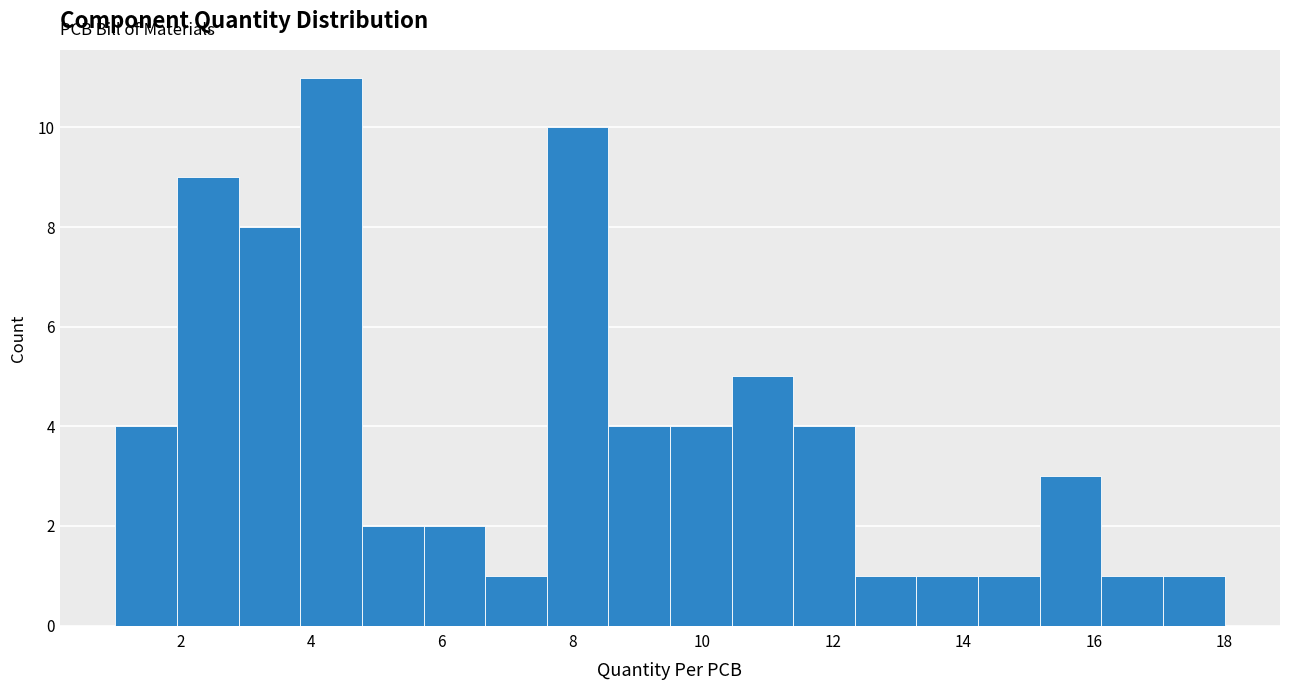

Reading left to right, list every bar in this chart as the range it spans on the x-axis followed by its height. Neither the bar edges nor the heights are printed on the chart, so give them approximately, as read against the axes.

1.0 to 2.0: 4
2.0 to 2.8: 9
2.8 to 3.8: 8
3.8 to 4.8: 11
4.8 to 5.8: 2
5.8 to 6.6: 2
6.6 to 7.6: 1
7.6 to 8.6: 10
8.6 to 9.6: 4
9.6 to 10.4: 4
10.4 to 11.4: 5
11.4 to 12.4: 4
12.4 to 13.2: 1
13.2 to 14.2: 1
14.2 to 15.2: 1
15.2 to 16.2: 3
16.2 to 17.0: 1
17.0 to 18.0: 1